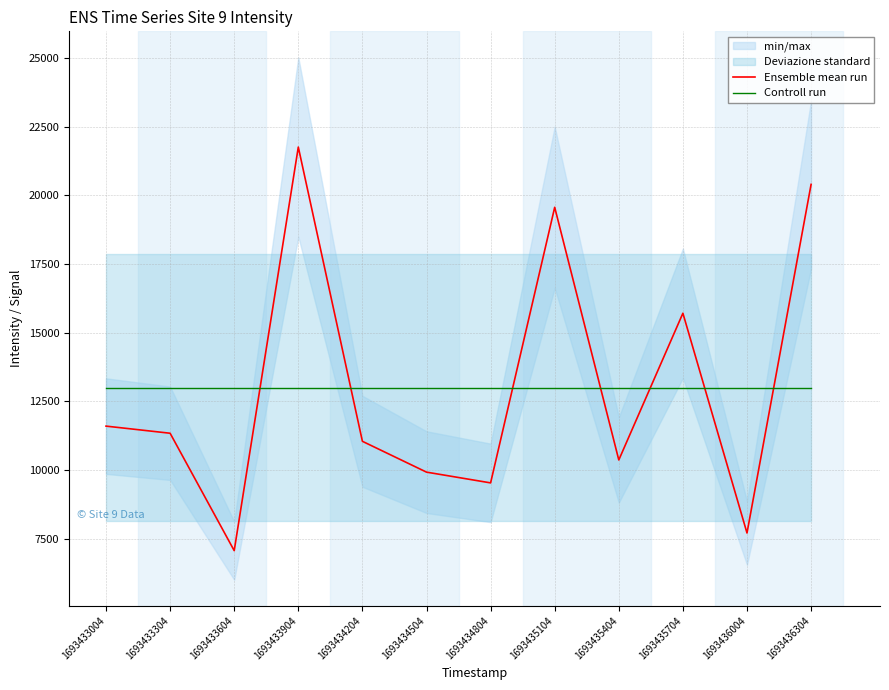

What value does the Ensemble mean run series have at 1693435104?

19567.6